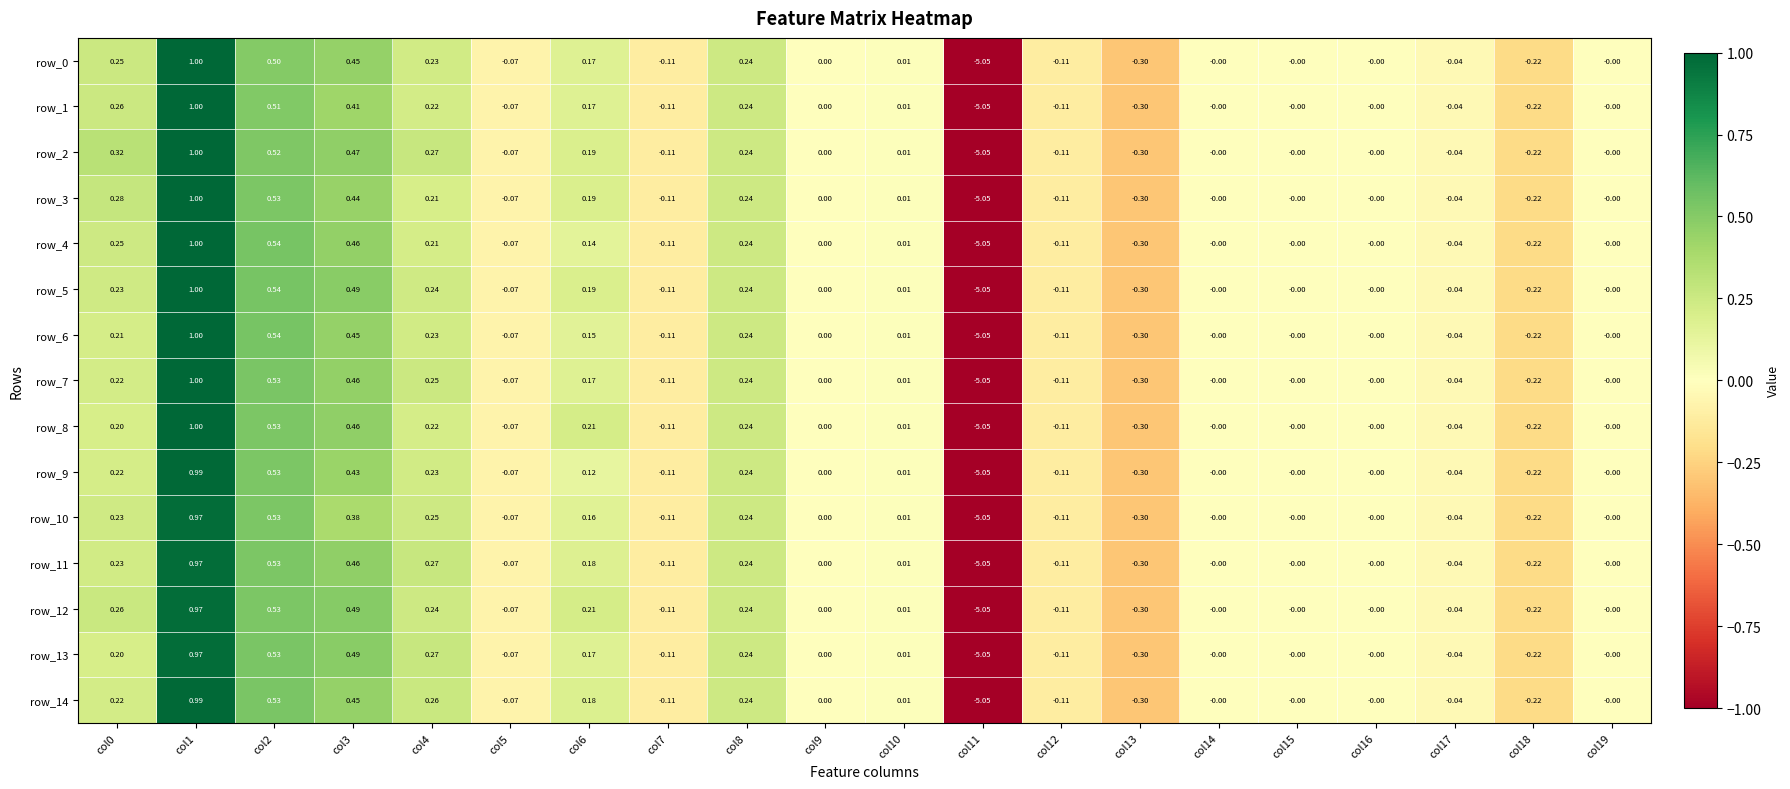

Is the value of row_6 at col9 greater than the value of row_11 at col10?

No